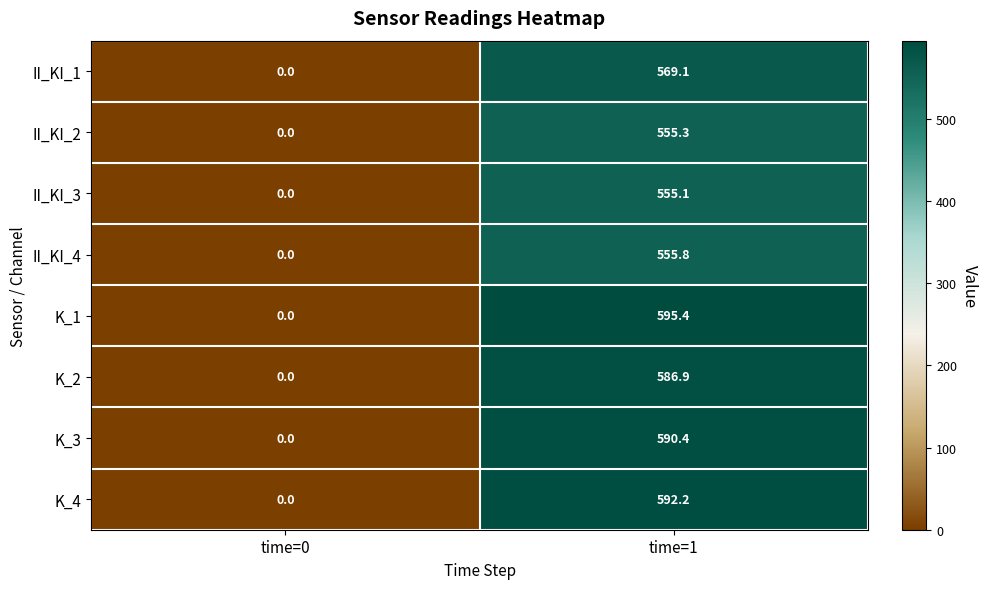

Which series has the widest spread of values?

K_1